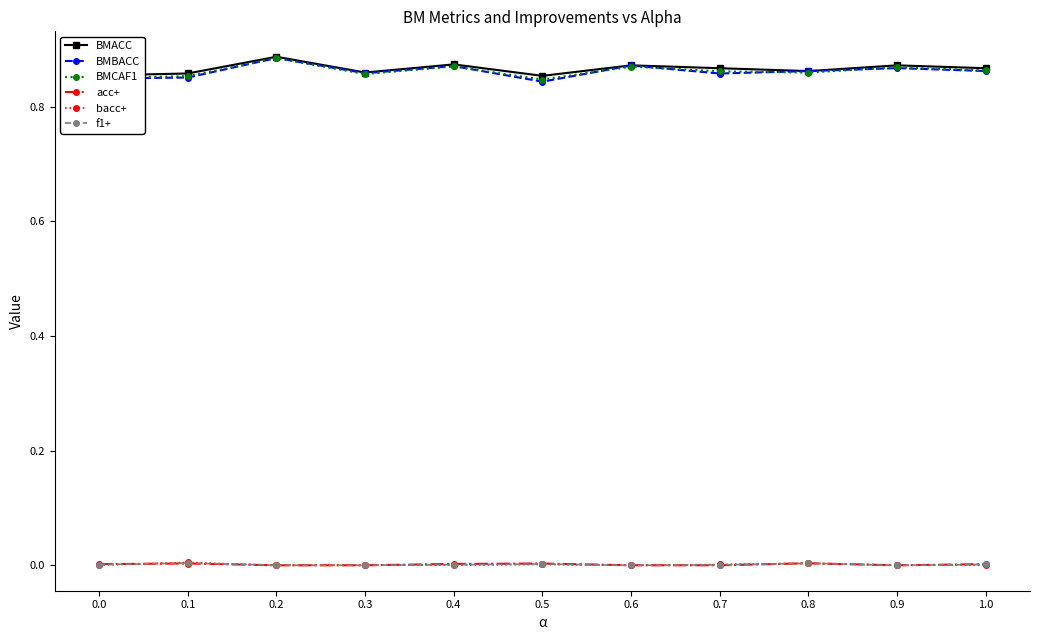

True or false: BMACC and bacc+ cross at least once.

False